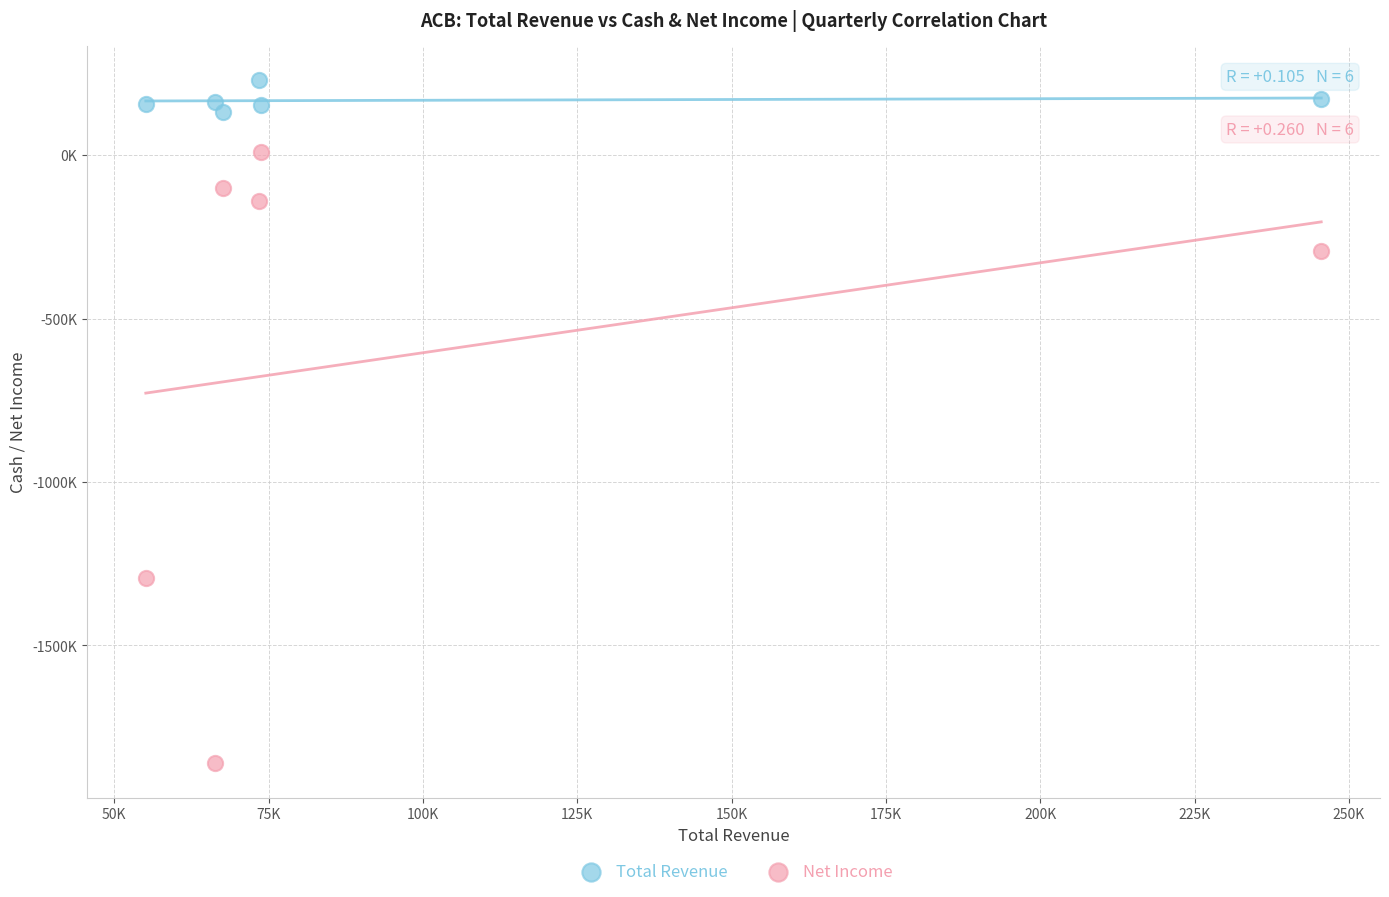

What are all the series names shown in the legend?

Total Revenue, Net Income